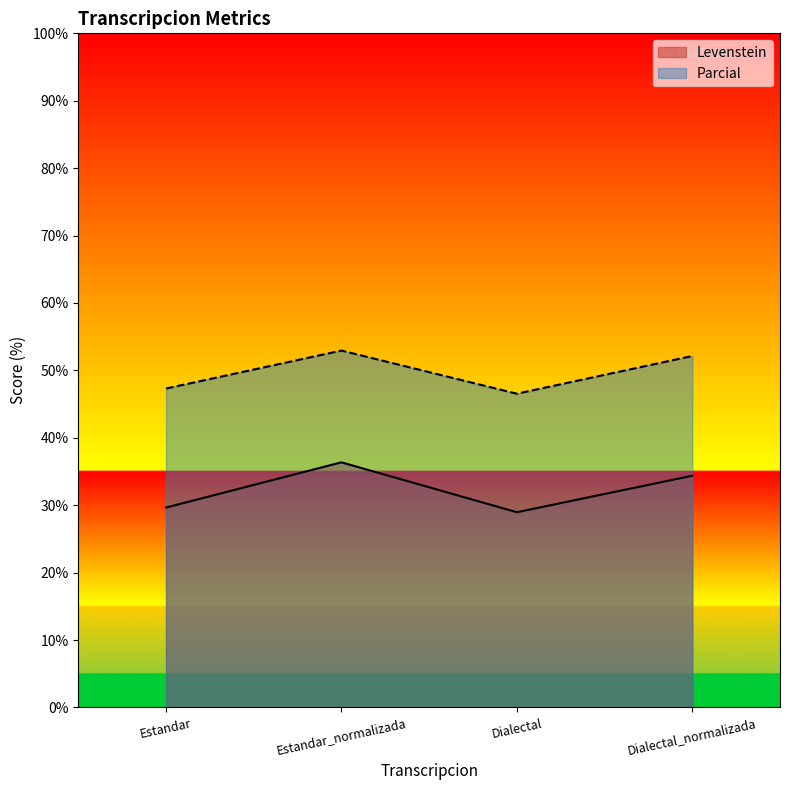

Where does the Parcial series first go above 52?

Estandar_normalizada